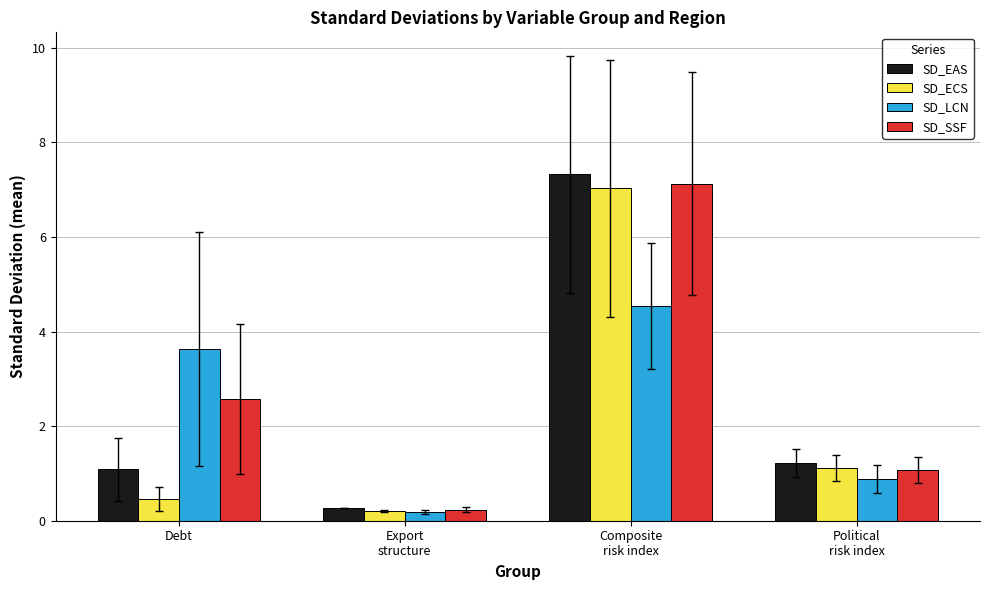

Where is SD_EAS nearest to the value 3?

Political
risk index